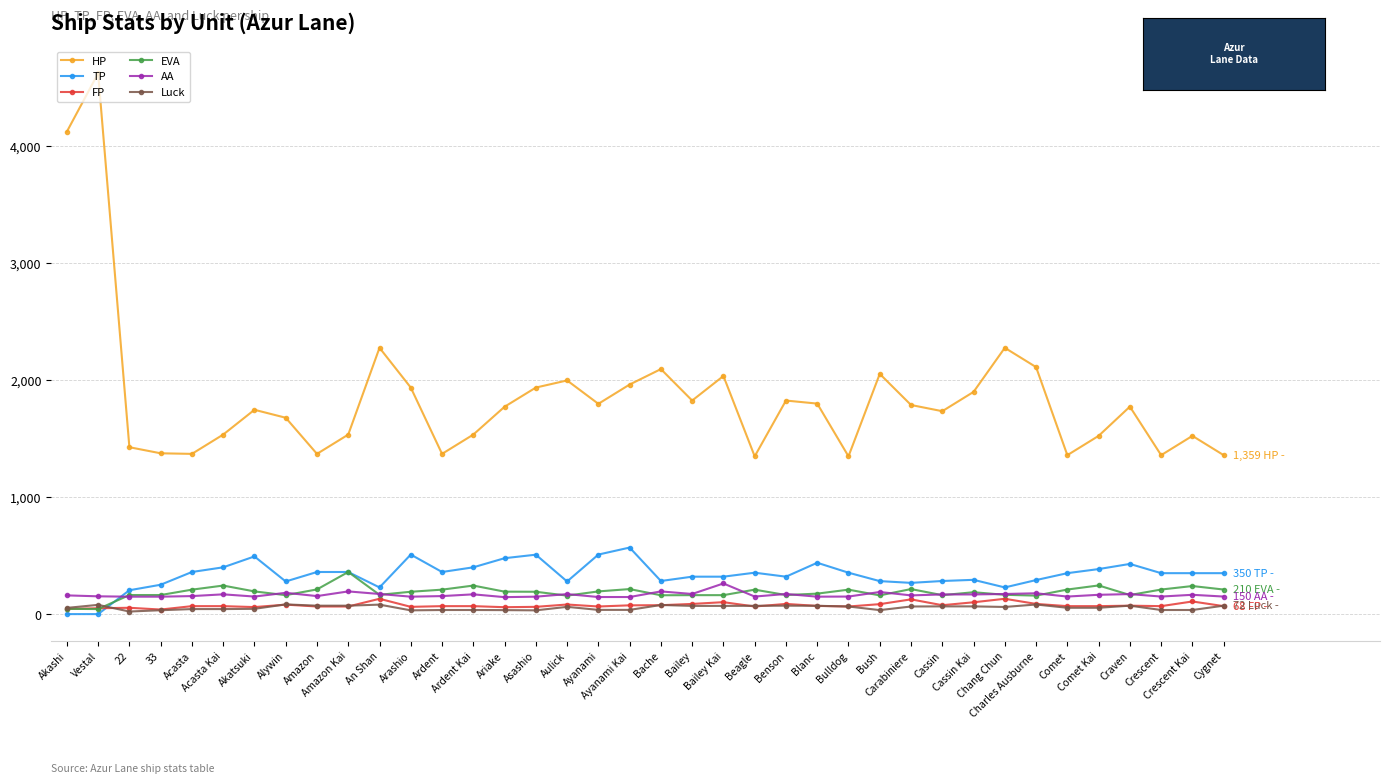

What is the maximum value shown in the chart?

4624